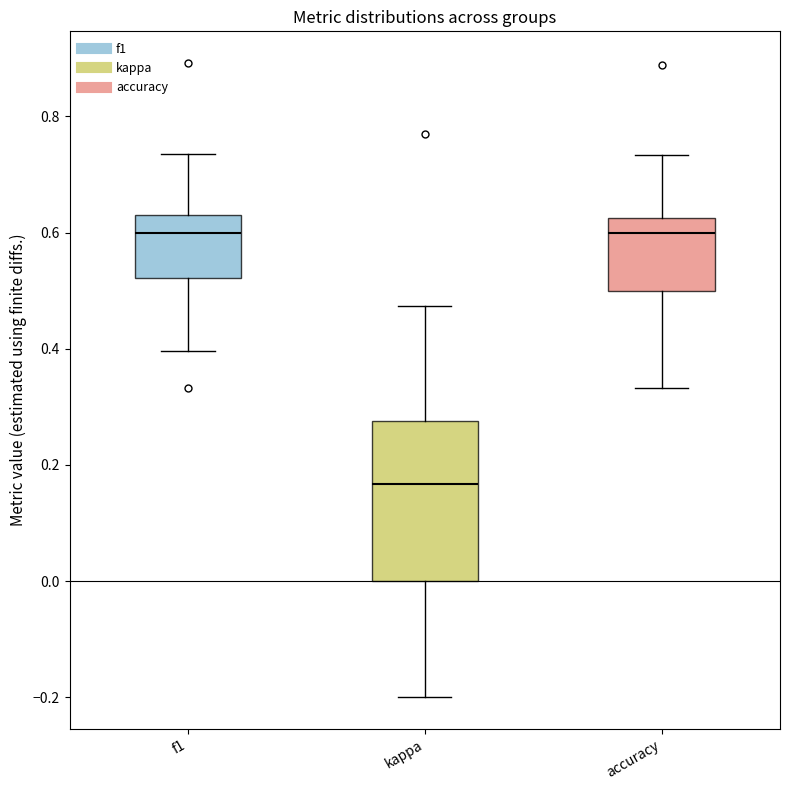

Which box's median line is the lowest?

kappa